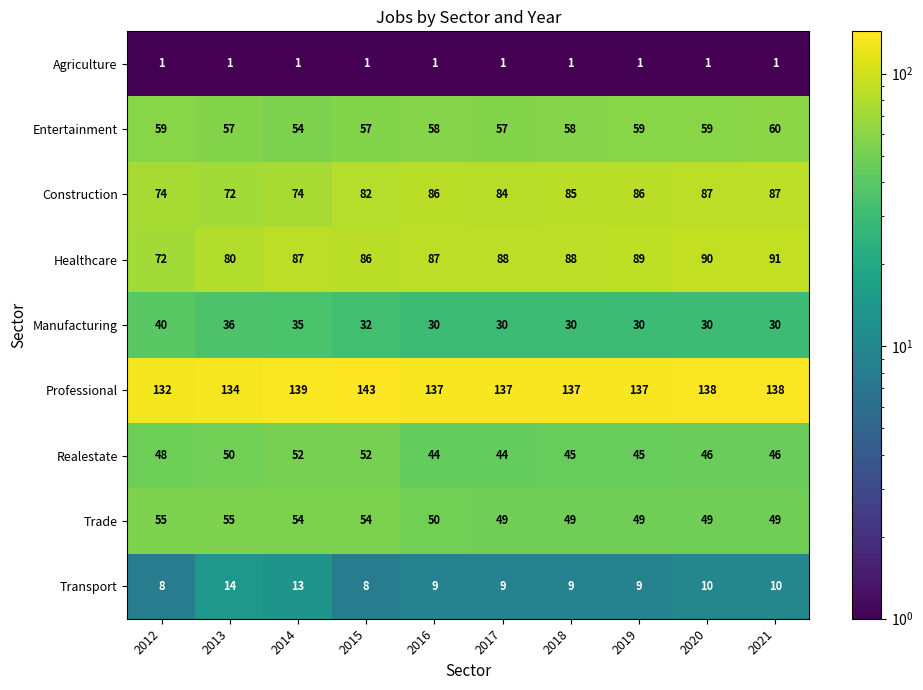

Read the Construction value at 2014.

74